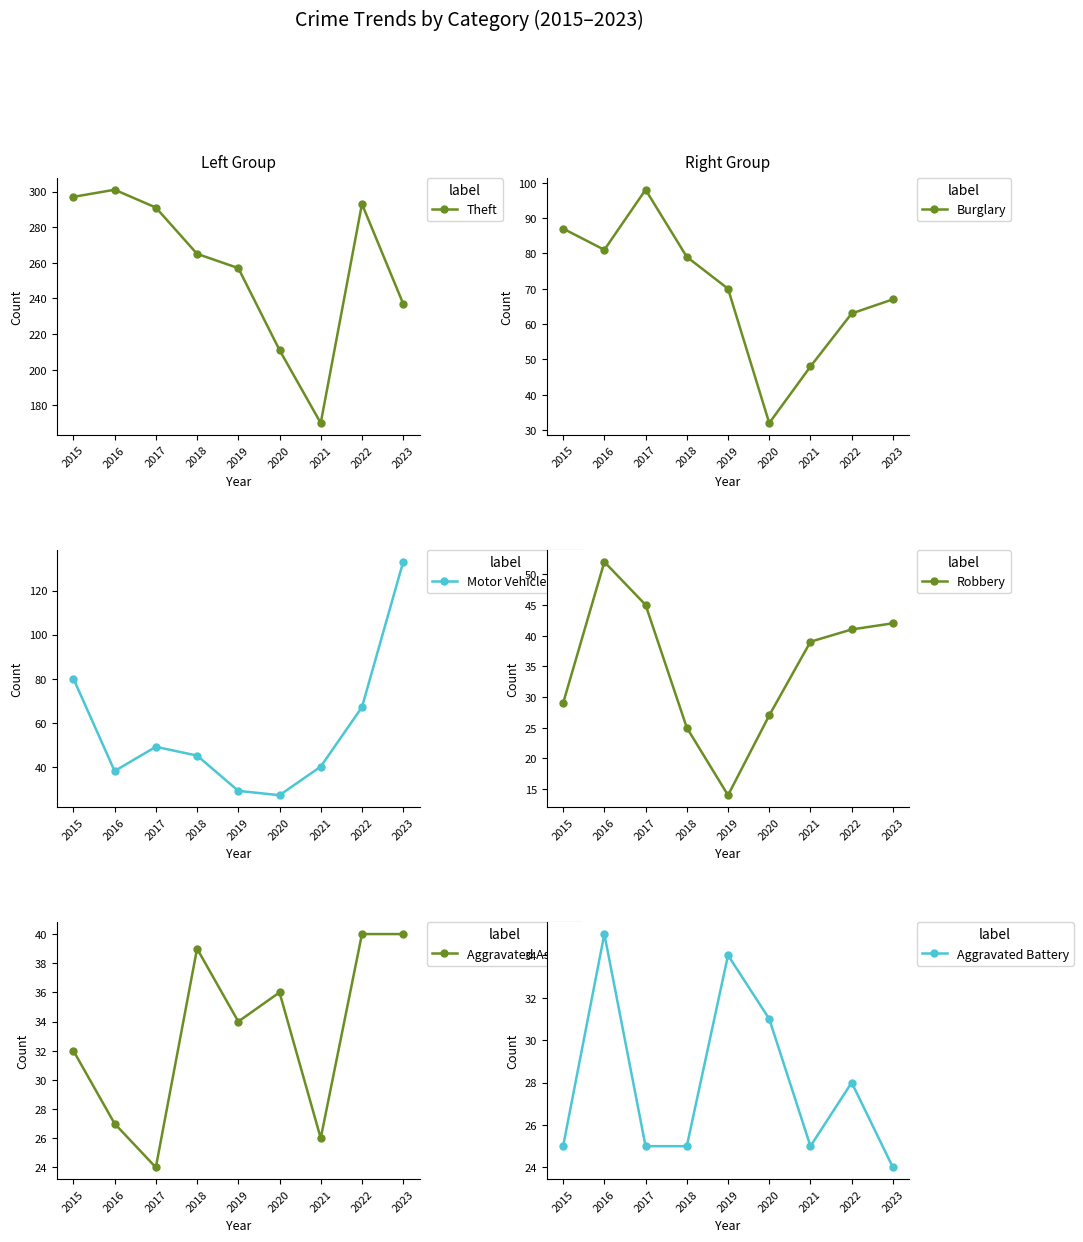

Which series ends up on top after the final intersection of Aggravated Assault and Burglary?

Burglary